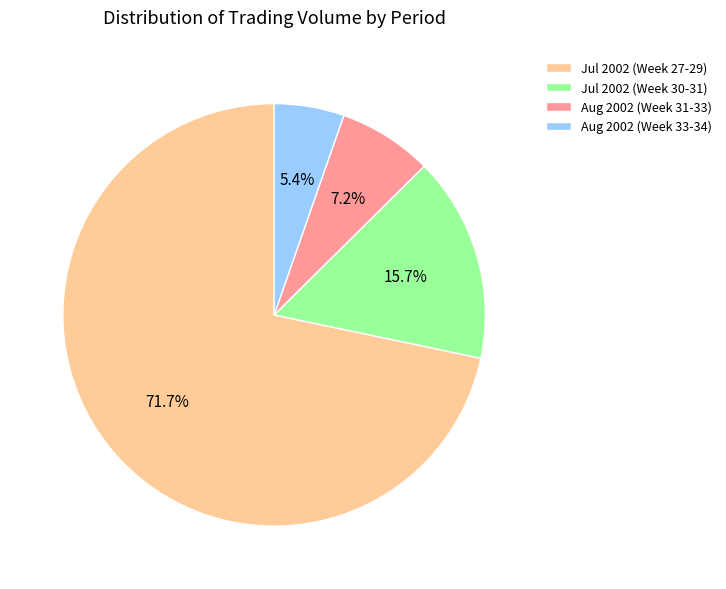

Do Aug 2002 (Week 31-33) and Jul 2002 (Week 30-31) together represent more than half of the pie?

No